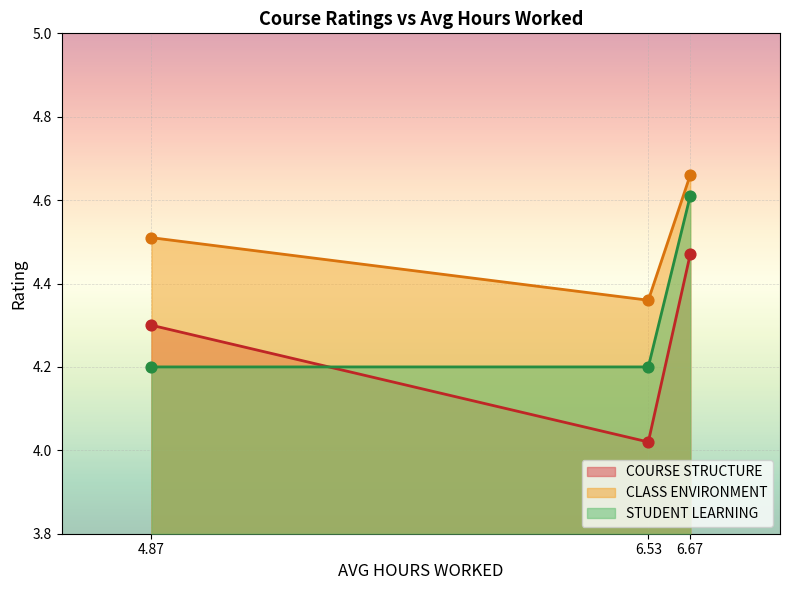

Is the value of CLASS ENVIRONMENT at 6.67 greater than the value of STUDENT LEARNING at 6.67?

Yes